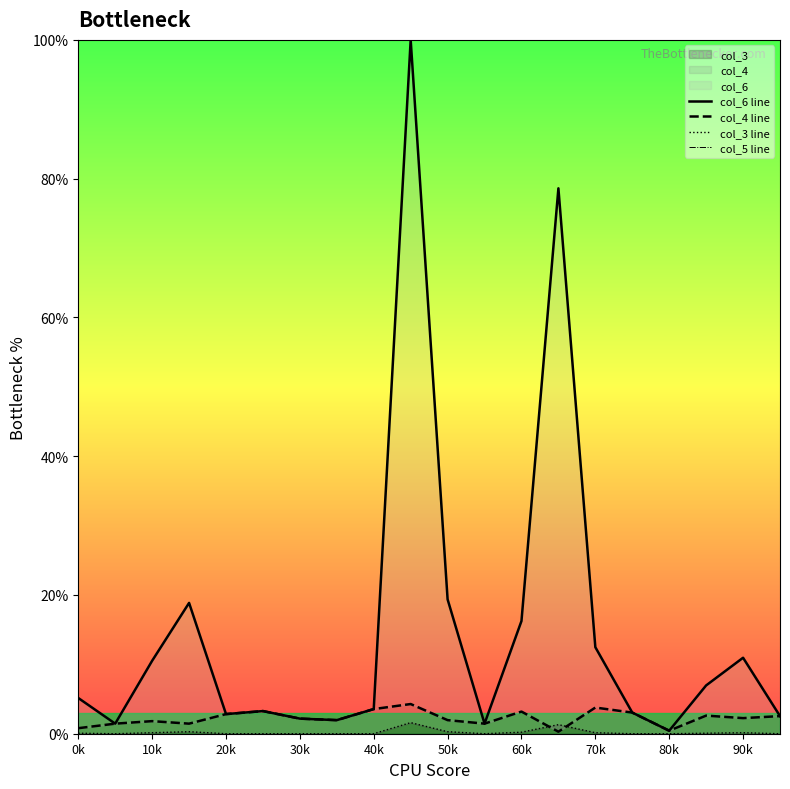

Does the chart have visible grid lines?

No